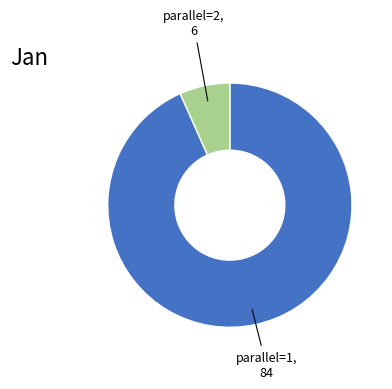

What is the largest slice in the pie chart?

parallel=1